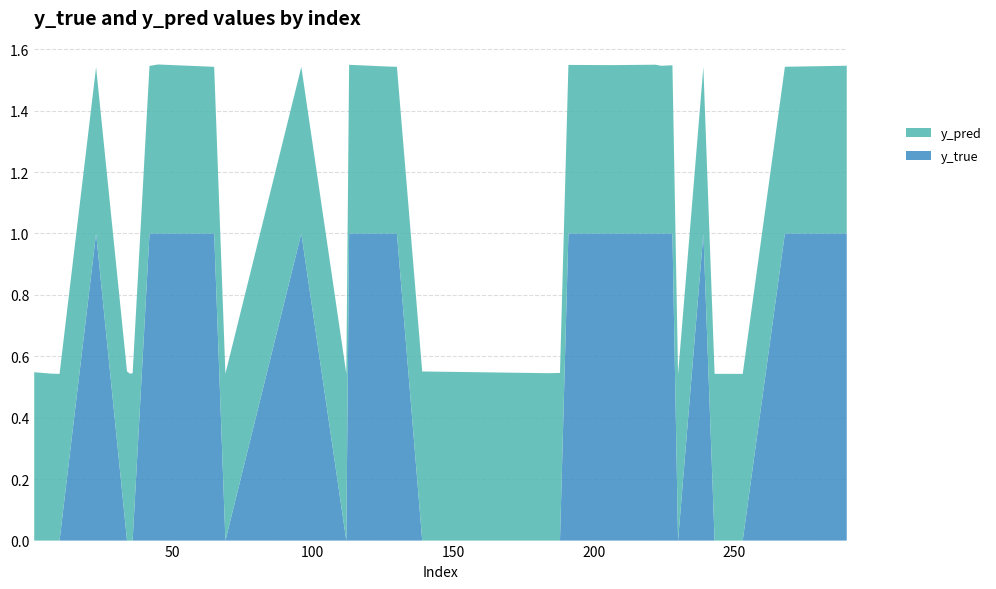

Reading left to right, list all the values displayed in this chart.

y_true: 1=0.0	7=0.0	10=0.0	23=1.0	34=0.0	35=0.0	36=0.0	42=1.0	45=1.0	65=1.0	69=0.0	96=1.0	112=0.0	113=1.0	127=1.0	130=1.0	139=0.0	184=0.0	188=0.0	191=1.0	207=1.0	222=1.0	224=1.0	228=1.0	230=0.0	239=1.0	243=0.0	253=0.0	268=1.0	290=1.0
y_pred: 1=0.5	7=0.5	10=0.5	23=0.5	34=0.6	35=0.5	36=0.5	42=0.5	45=0.6	65=0.5	69=0.5	96=0.5	112=0.5	113=0.5	127=0.5	130=0.5	139=0.6	184=0.5	188=0.5	191=0.5	207=0.5	222=0.5	224=0.5	228=0.5	230=0.5	239=0.5	243=0.5	253=0.5	268=0.5	290=0.5